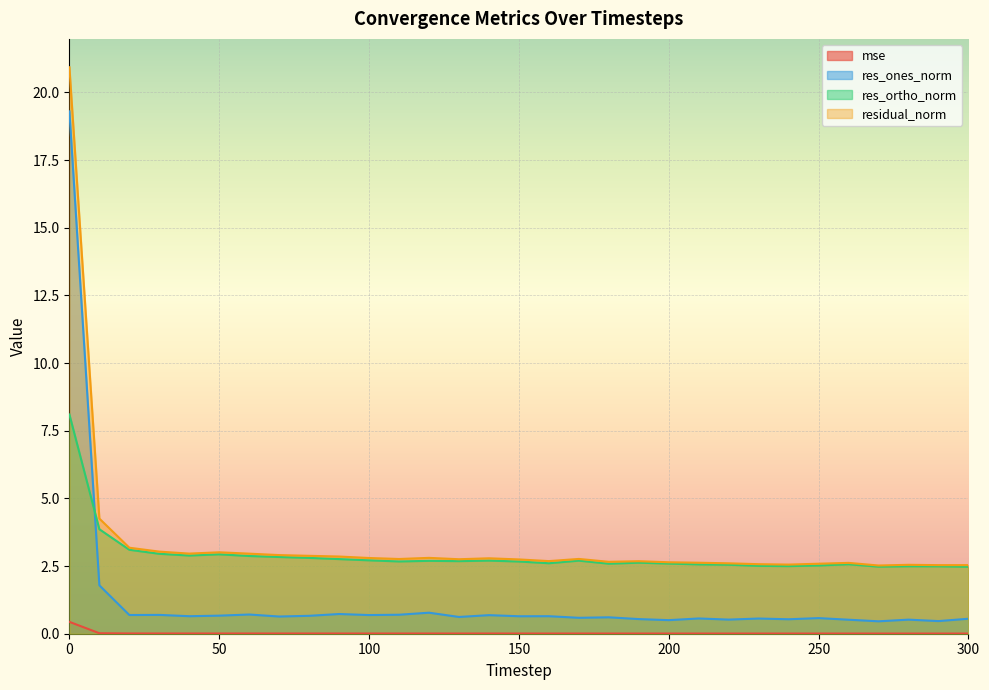

Does the chart display data point markers on the line(s)?

No